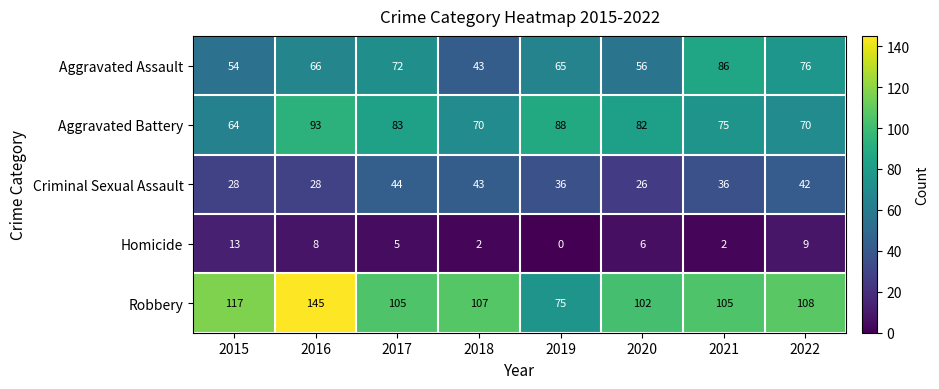

At which category does the chart reach its minimum across all series?

2019